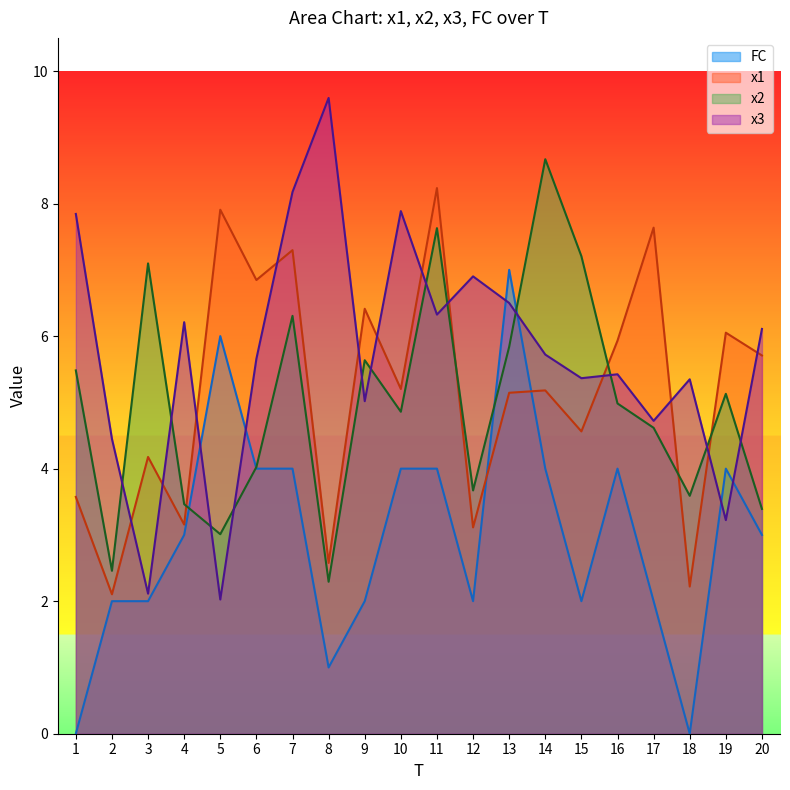

The value of x3 at 2 is 2.0. True or false?

False